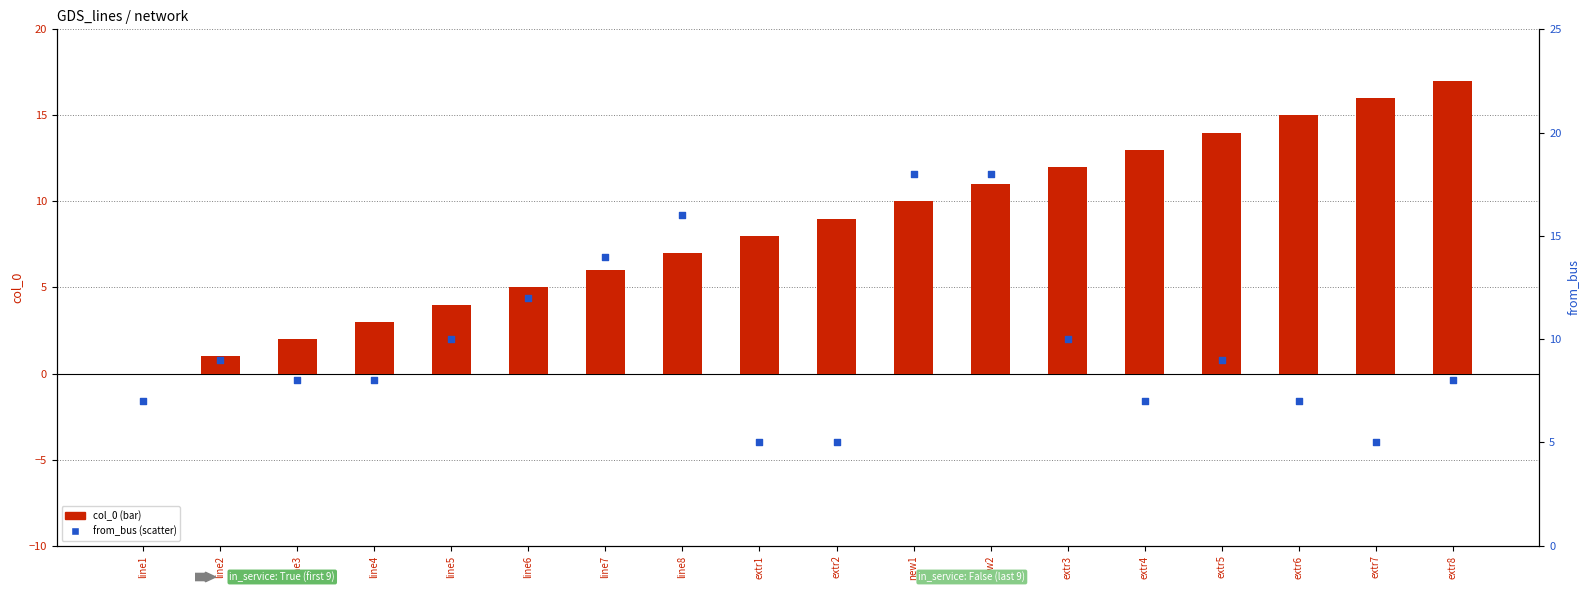

What are all the series names shown in the legend?

col_0 (bar), from_bus (scatter)